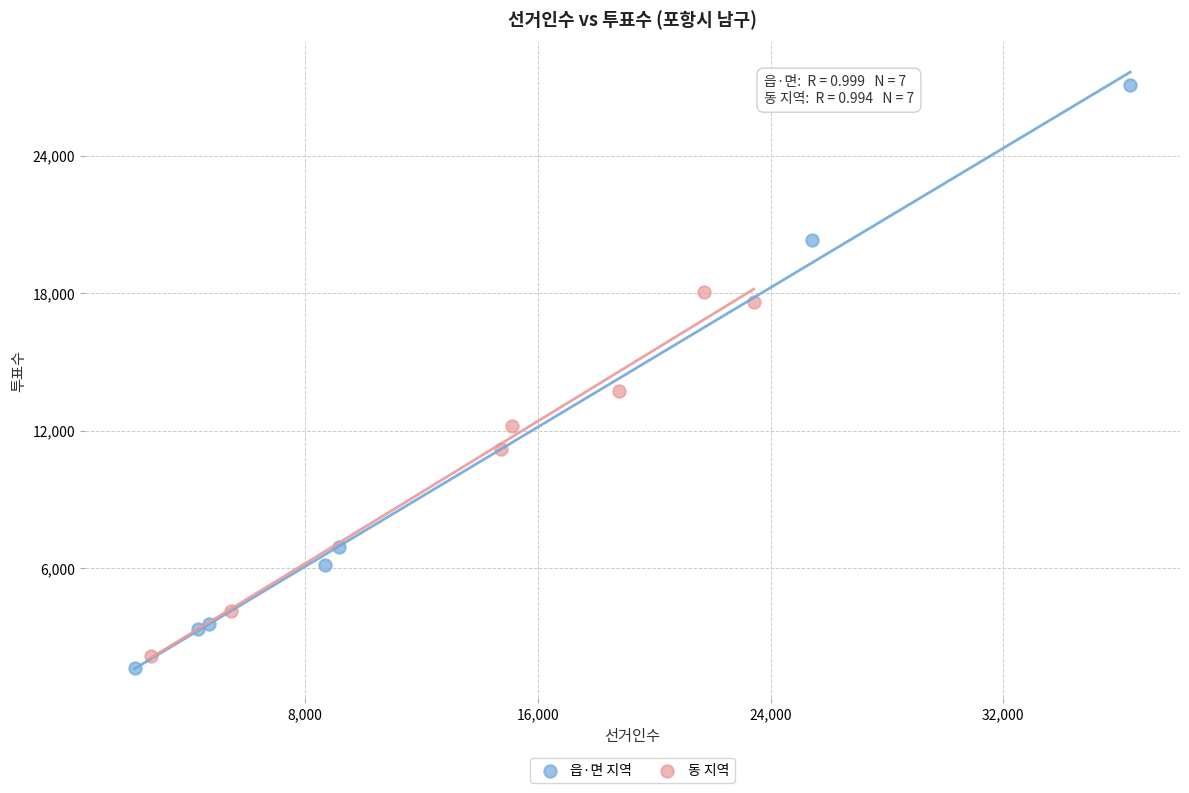

Which series contains the highest Y value?

읍·면 지역